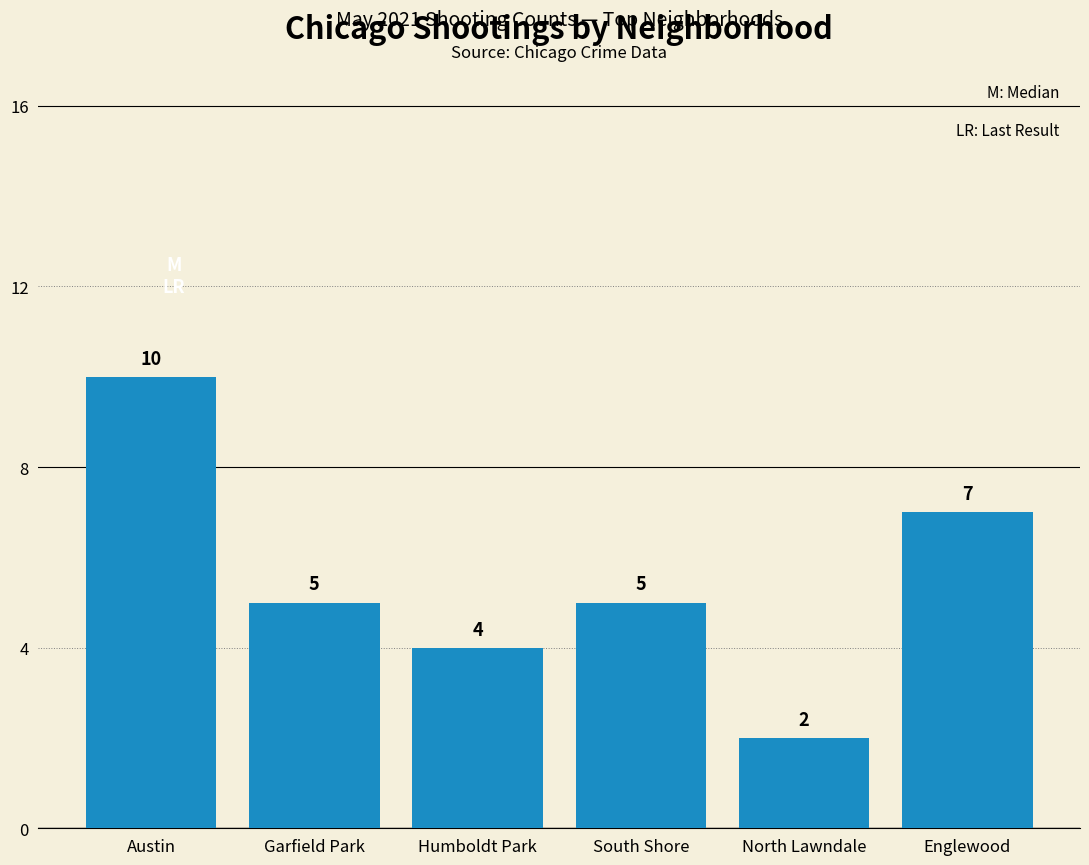

Read the value at Austin.

10